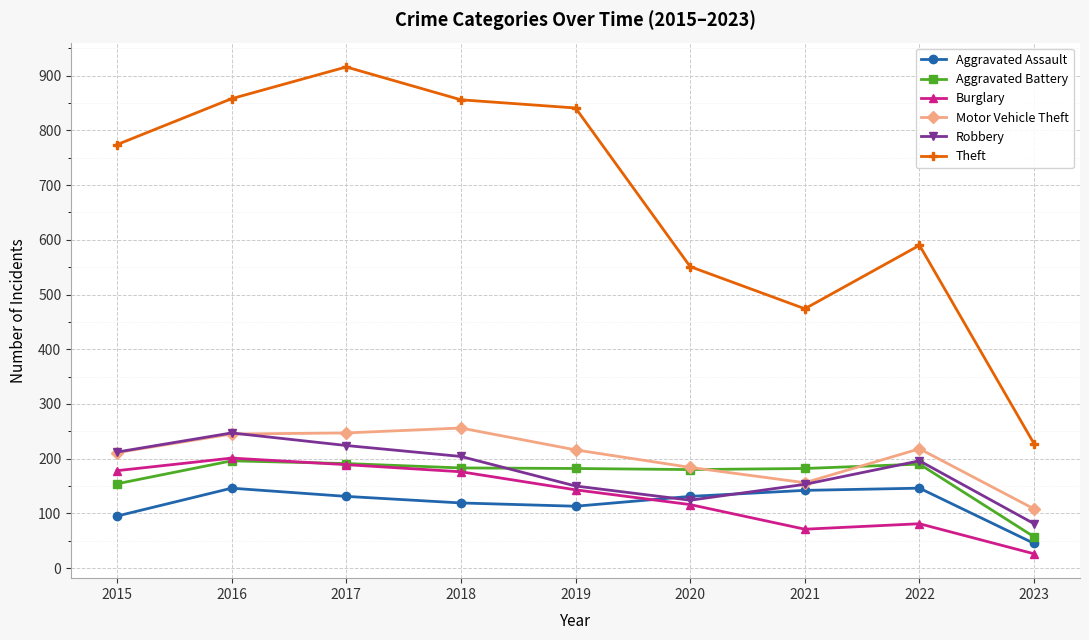

Read the Aggravated Battery value at 2016, to the nearest 10.

200